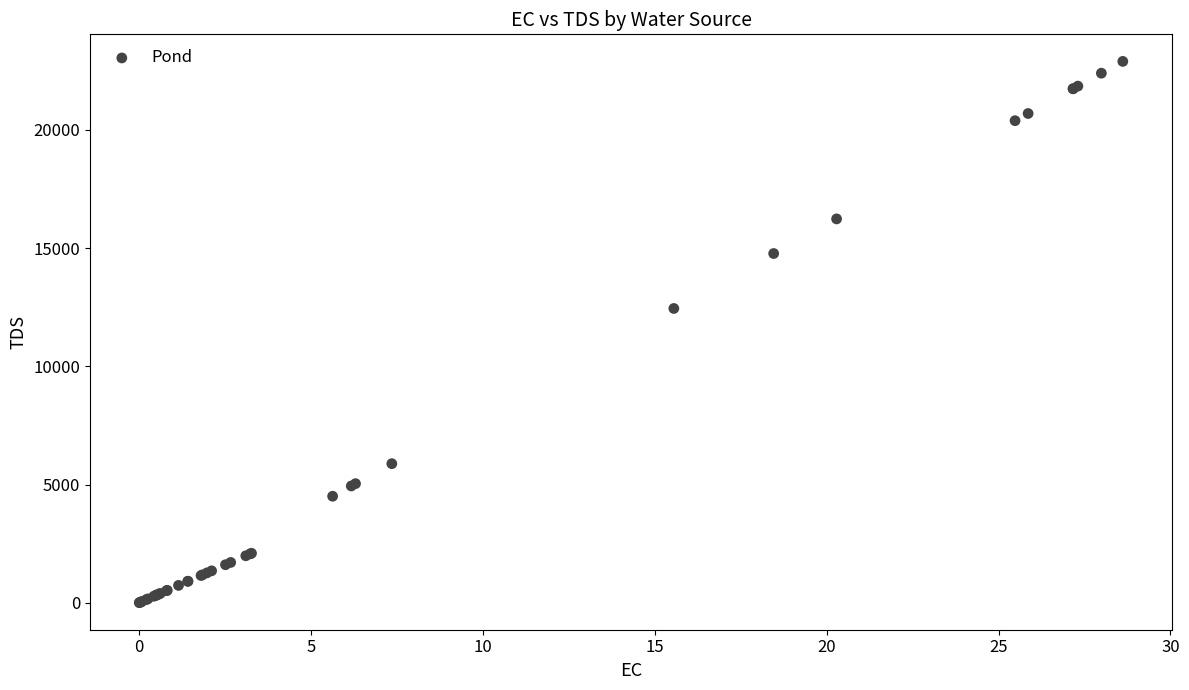

What Y value in the scatter plot is closest to 11449?

12445.3